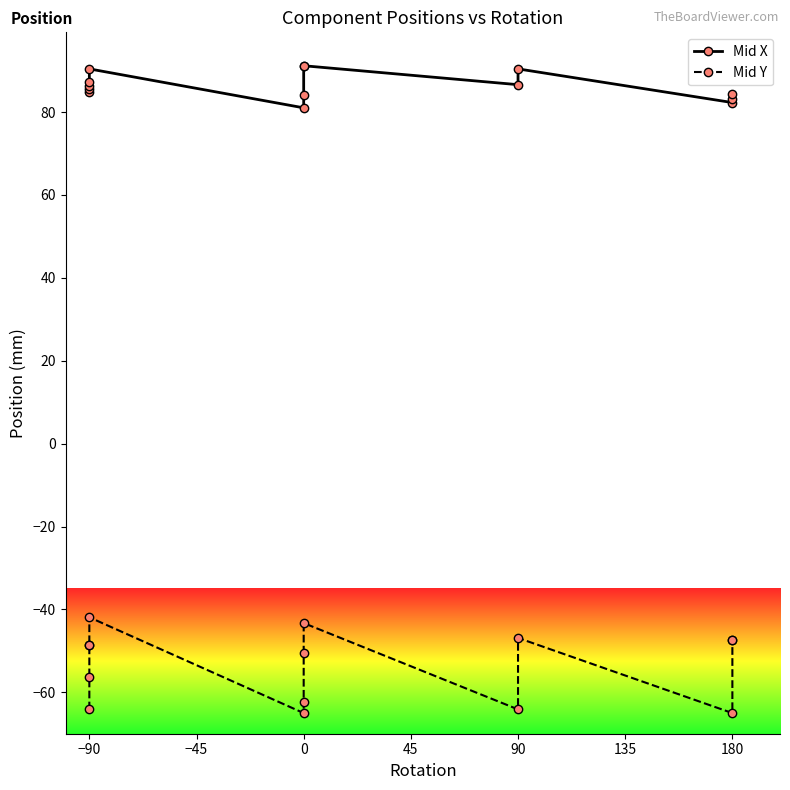

How many interior local peaks does the Mid X series have?

3